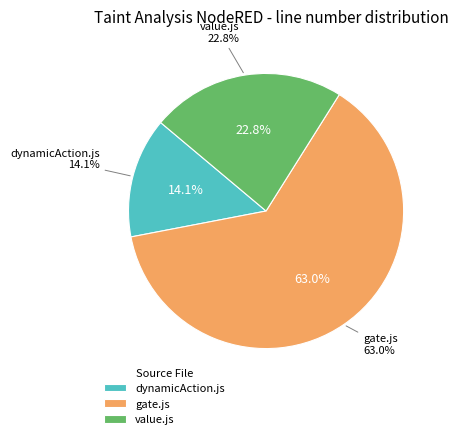

To the nearest percent, what is the difference between the largest and smallest slice percentages?

49%